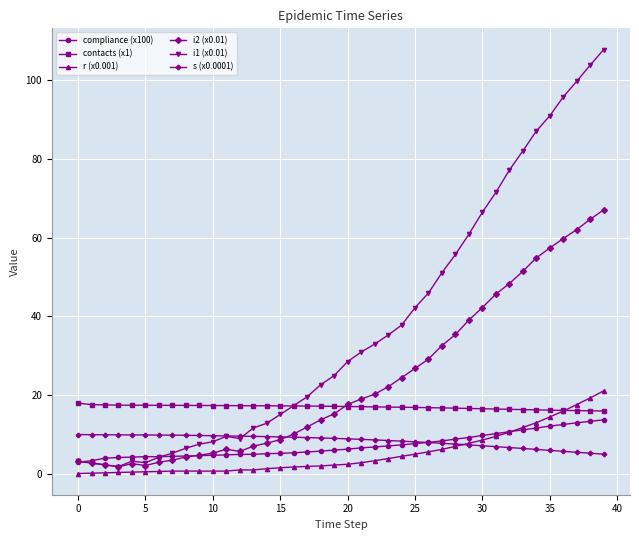

What is the maximum value for compliance (x100)?

13.7